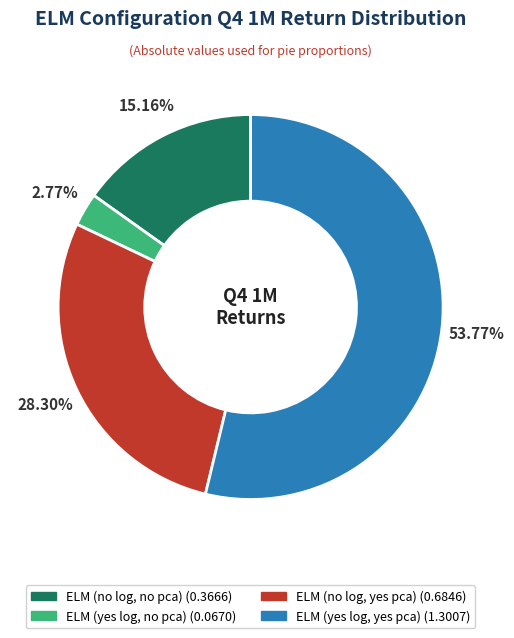

To the nearest percent, what is the difference between the largest and smallest slice percentages?

51%